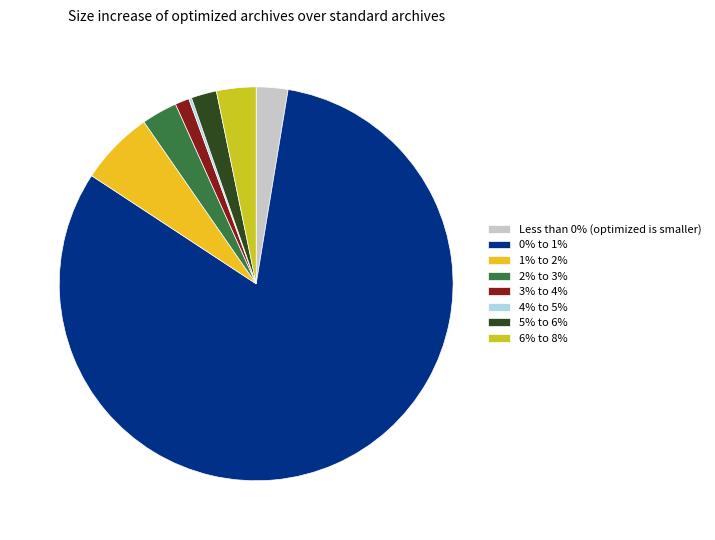

Is there a majority slice in this chart?

Yes